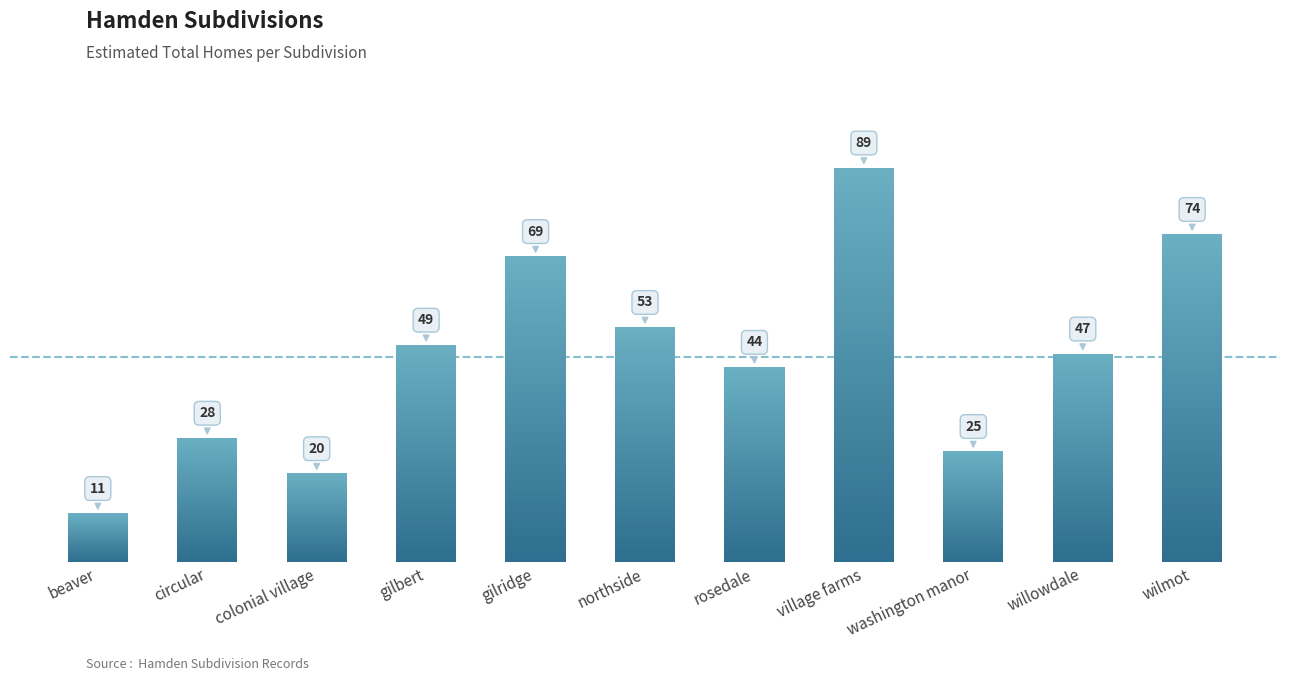

List the labels in order of value, smallest first.

beaver, colonial village, washington manor, circular, rosedale, willowdale, gilbert, northside, gilridge, wilmot, village farms